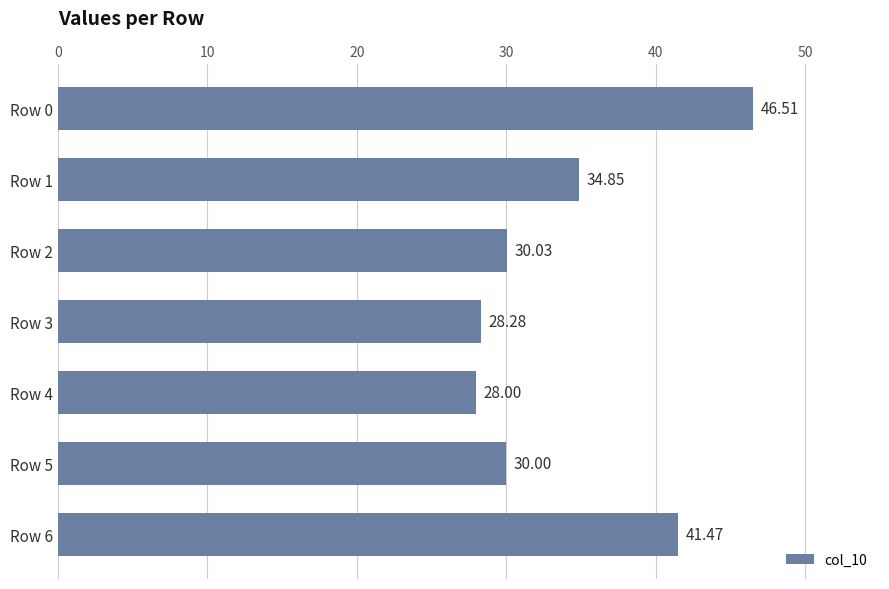

List the labels in order of value, largest first.

Row 0, Row 6, Row 1, Row 2, Row 5, Row 3, Row 4